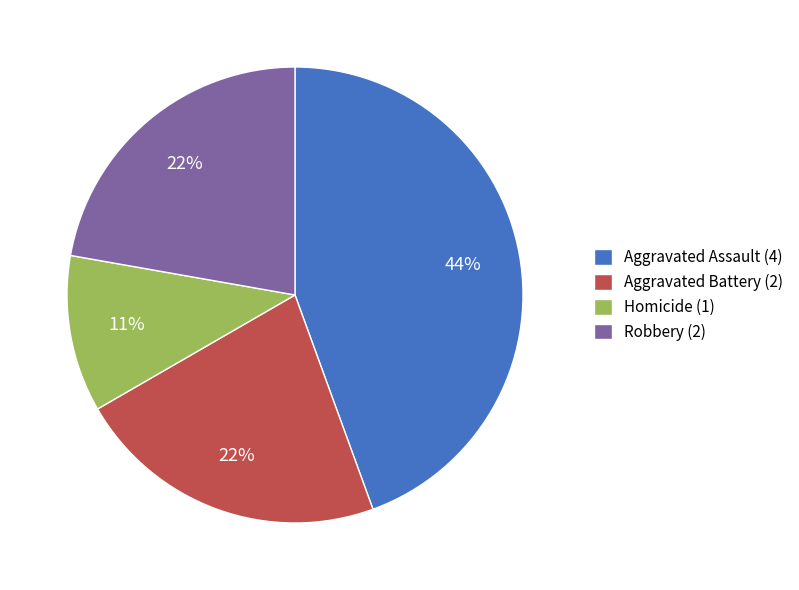

Does any single category account for the majority?

No